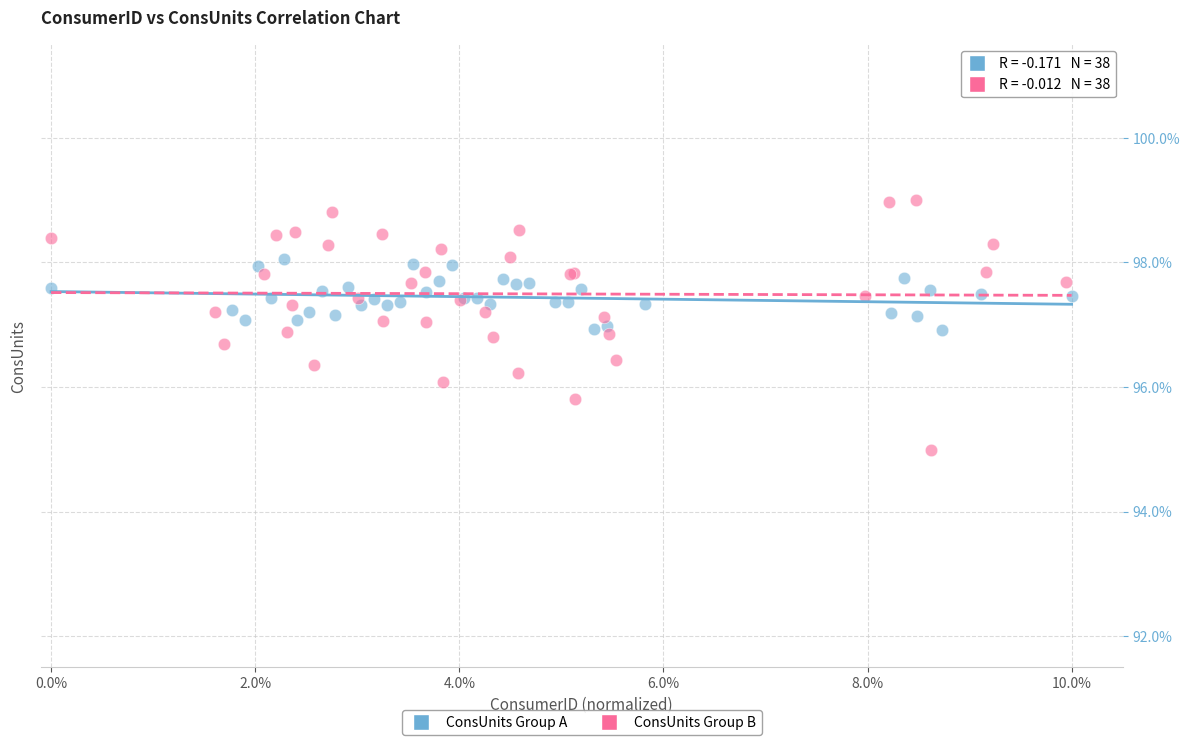

Which series has the largest Y range (max minus min)?

ConsUnits Group B